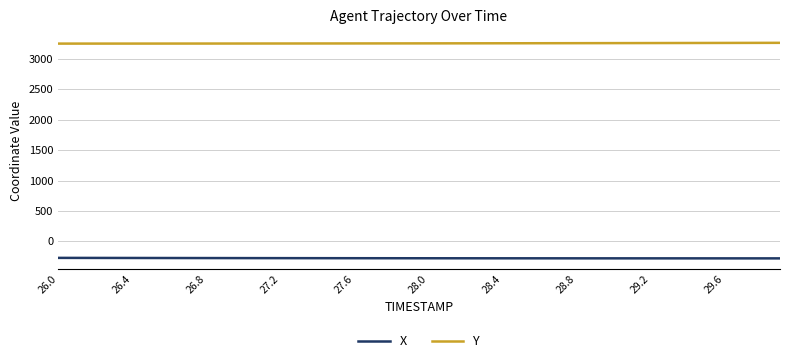

Is this an area chart (filled region under the line)?

No